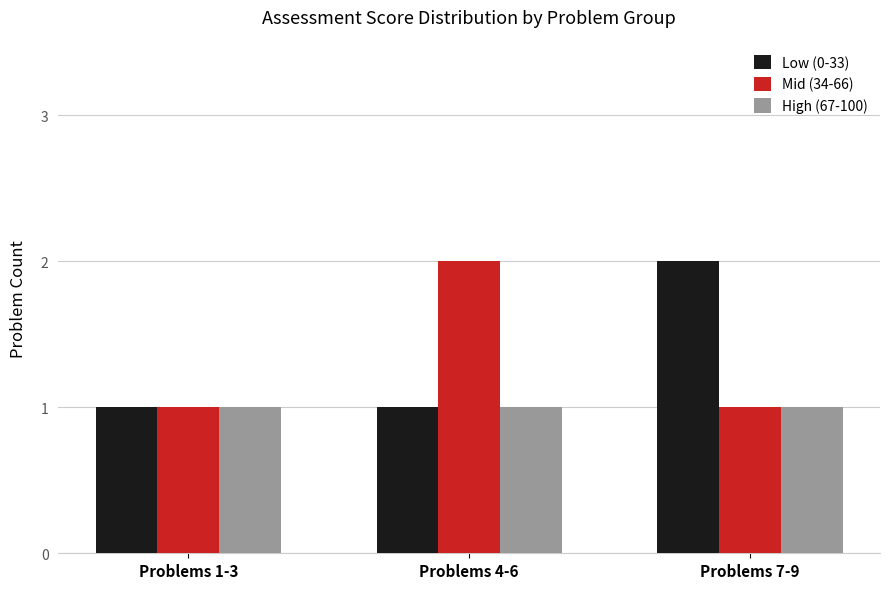

Is the value of Mid (34-66) at Problems 4-6 greater than the value of Low (0-33) at Problems 1-3?

Yes